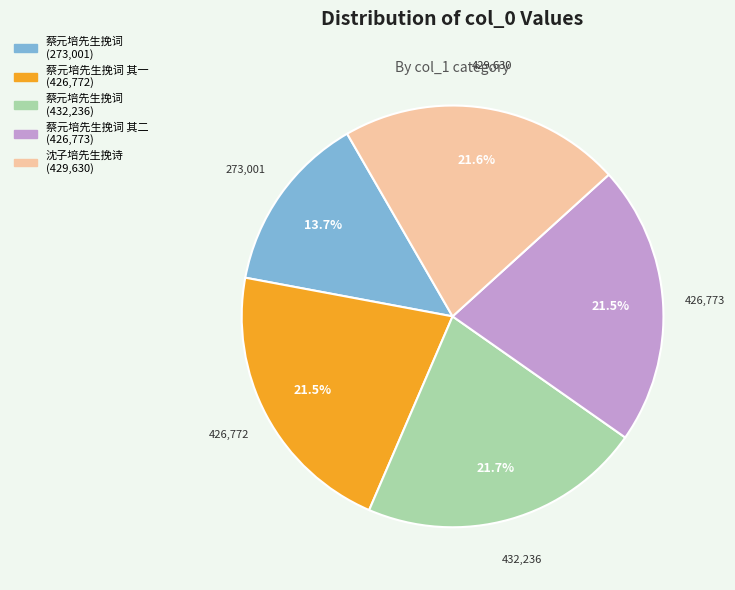

Is there any slice that represents more than half of the pie?

No